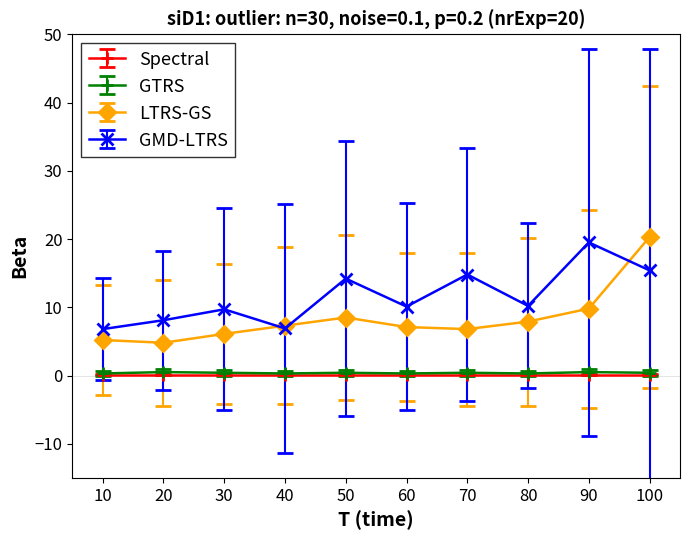

Is the value of GMD-LTRS at 70 greater than the value of GTRS at 30?

Yes